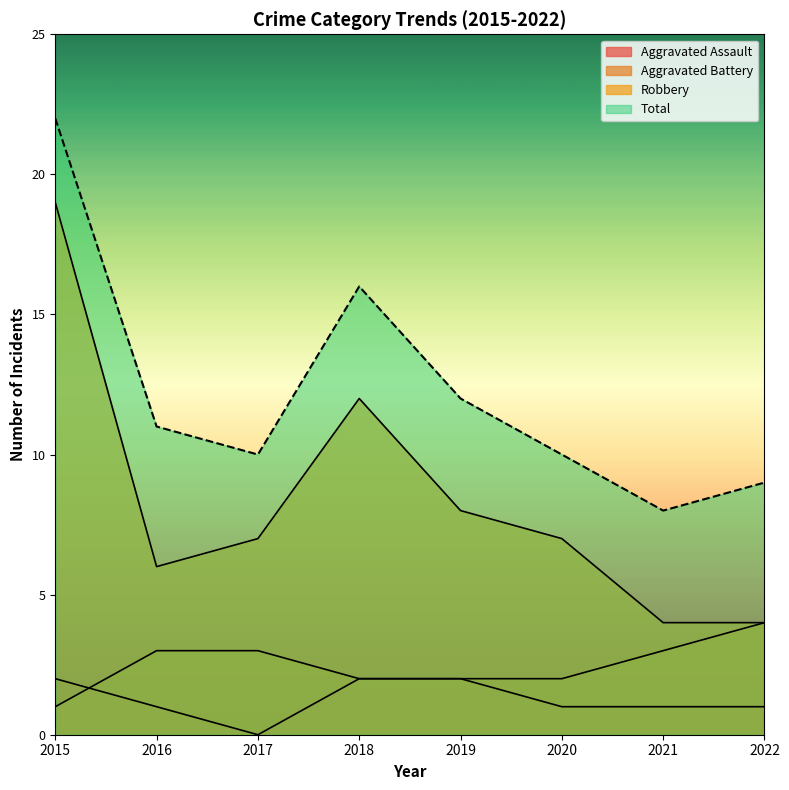

What is the total value across all series at 2021?

16